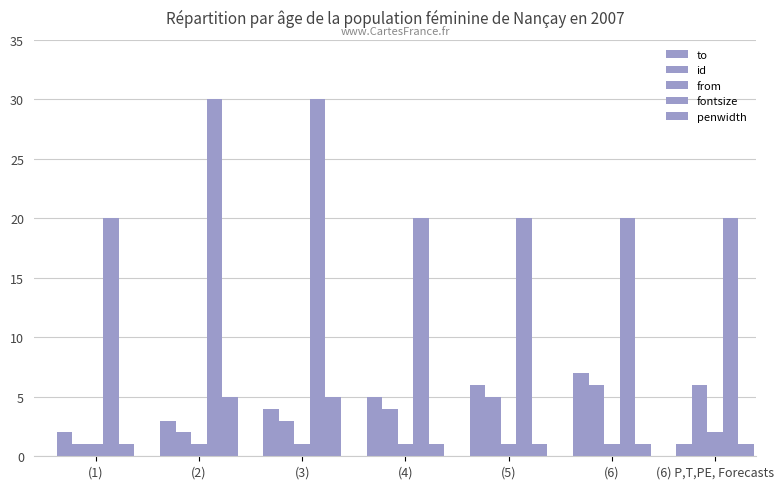

How many groups of bars are there?

7